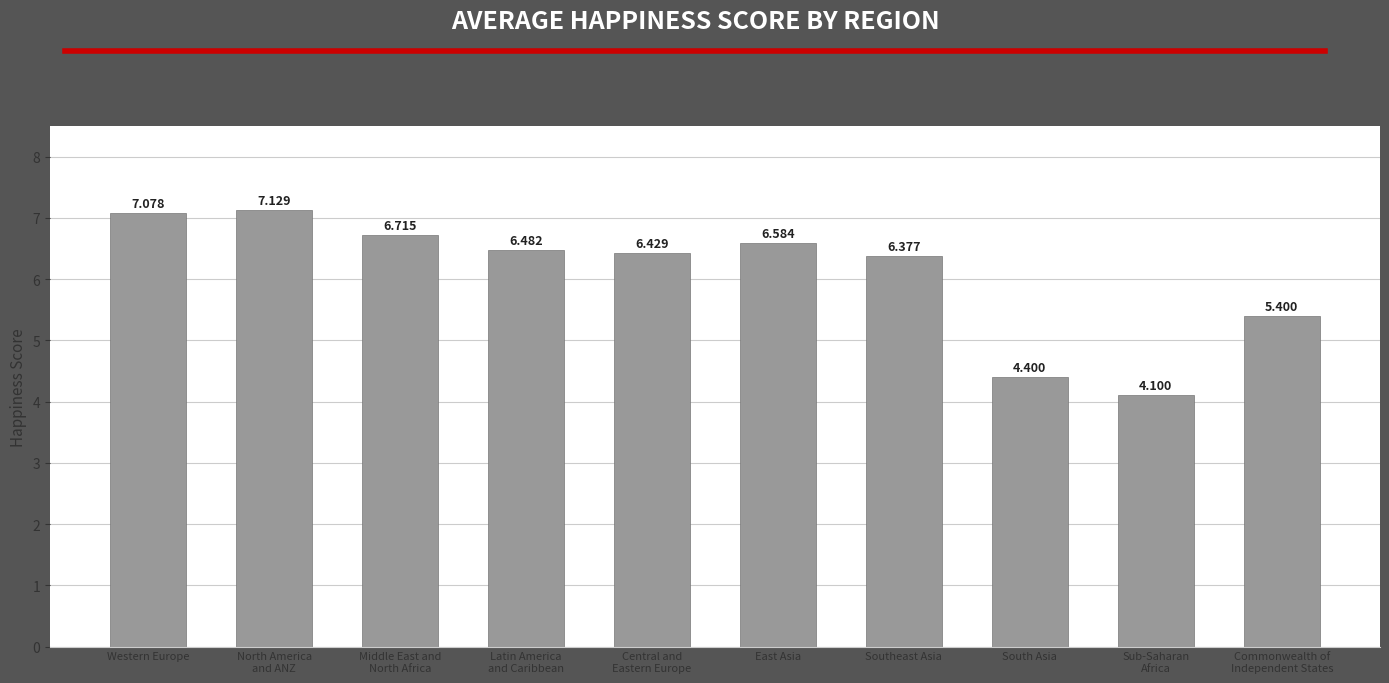

Reading left to right, extract all data points from this chart.

7.1	7.1	6.7	6.5	6.4	6.6	6.4	4.4	4.1	5.4